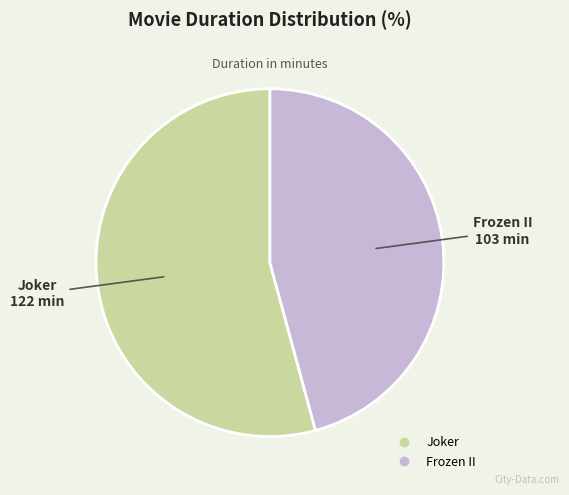

True or false: Joker accounts for 54% of the total.

True